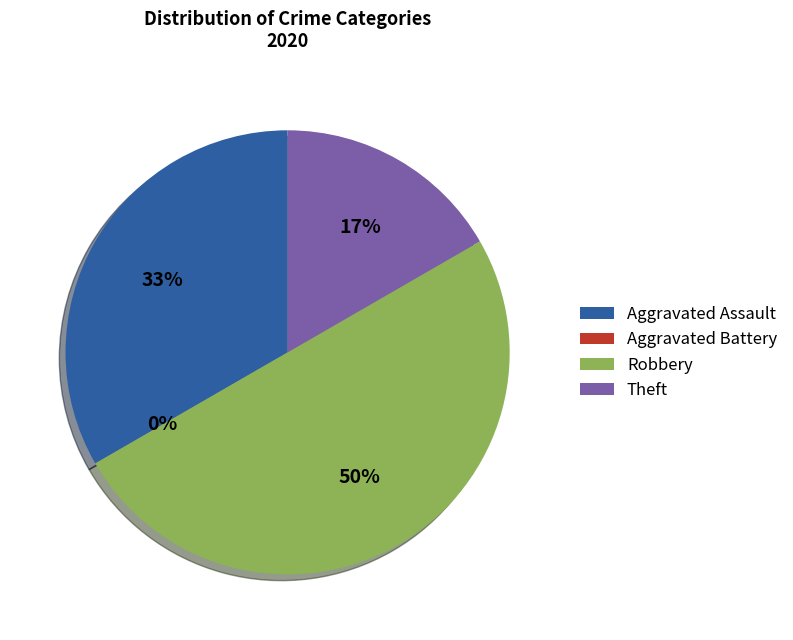

To the nearest percent, what portion does Aggravated Assault represent?

33%